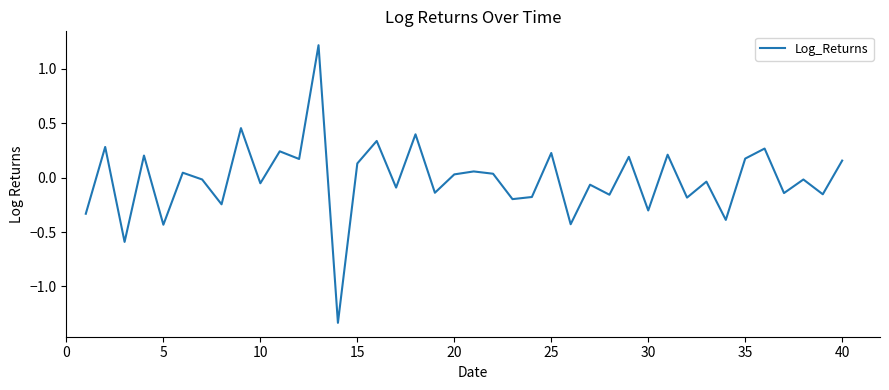

What is the maximum value shown in the chart?

1.2